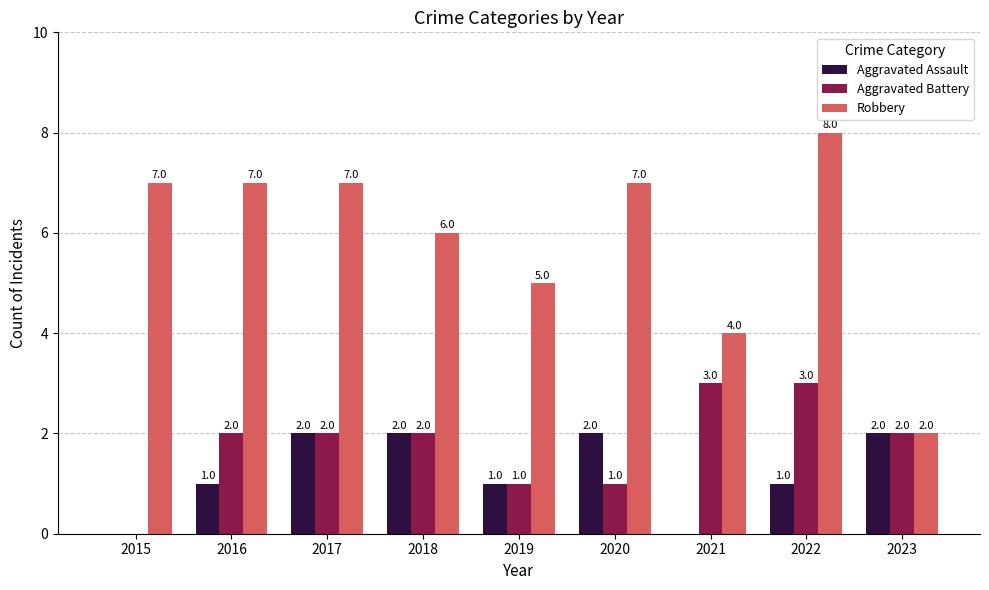

Which category has the highest value in the Robbery series?

2022